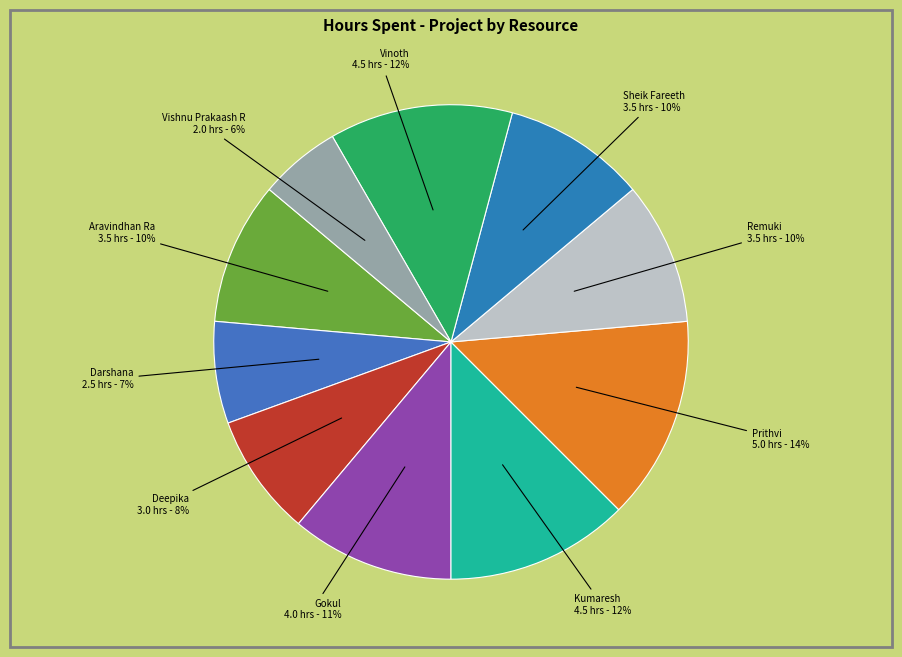

Is the sum of Vinoth and Sheik Fareeth greater than half?

No